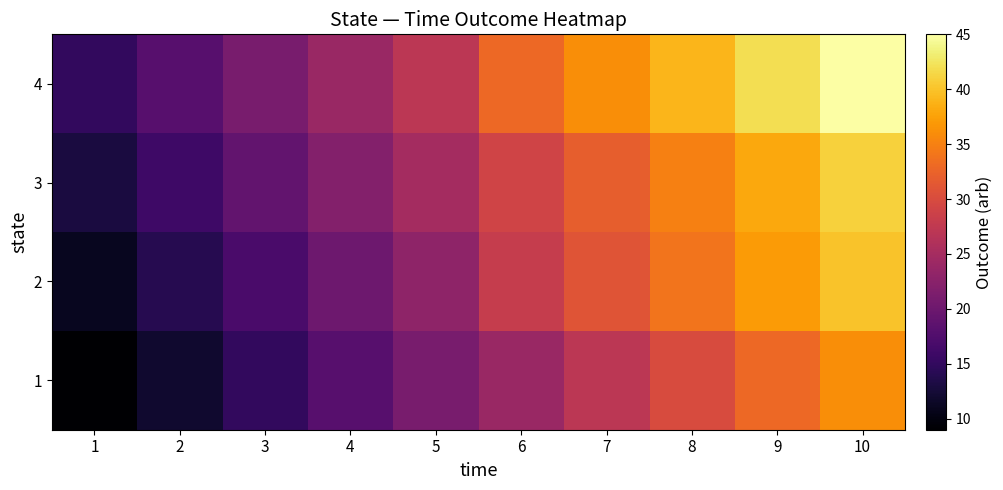

Rank the series at 8 from lowest to highest value.

1, 2, 3, 4